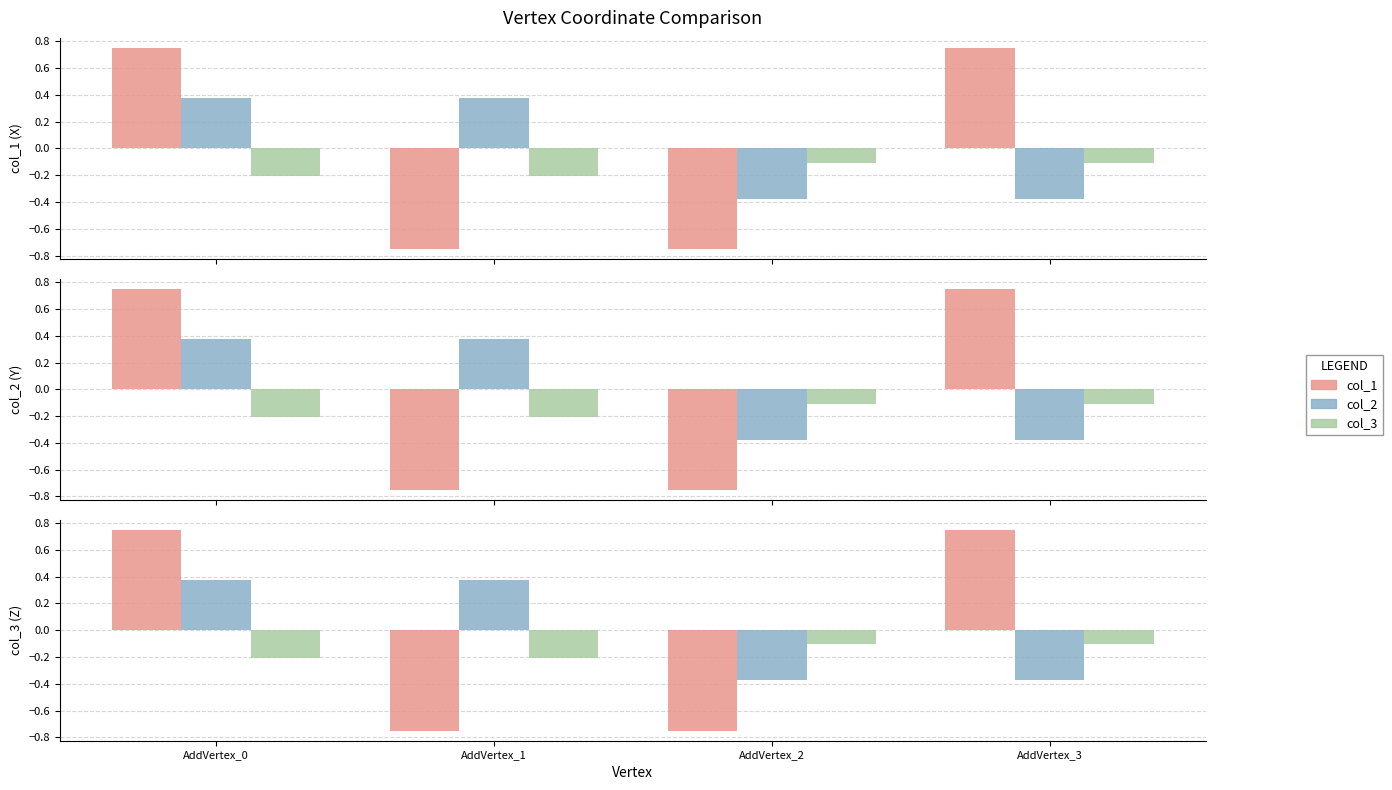

Is the value of col_2 at AddVertex_2 greater than the value of col_3 at AddVertex_3?

No